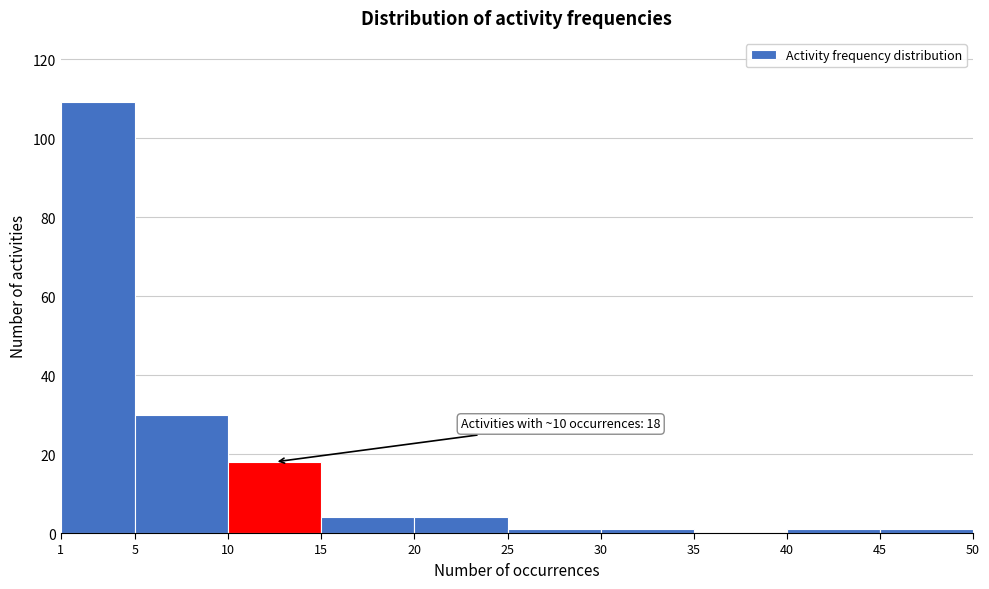

Over which range of the x-axis is the bar tallest?

1 to 5